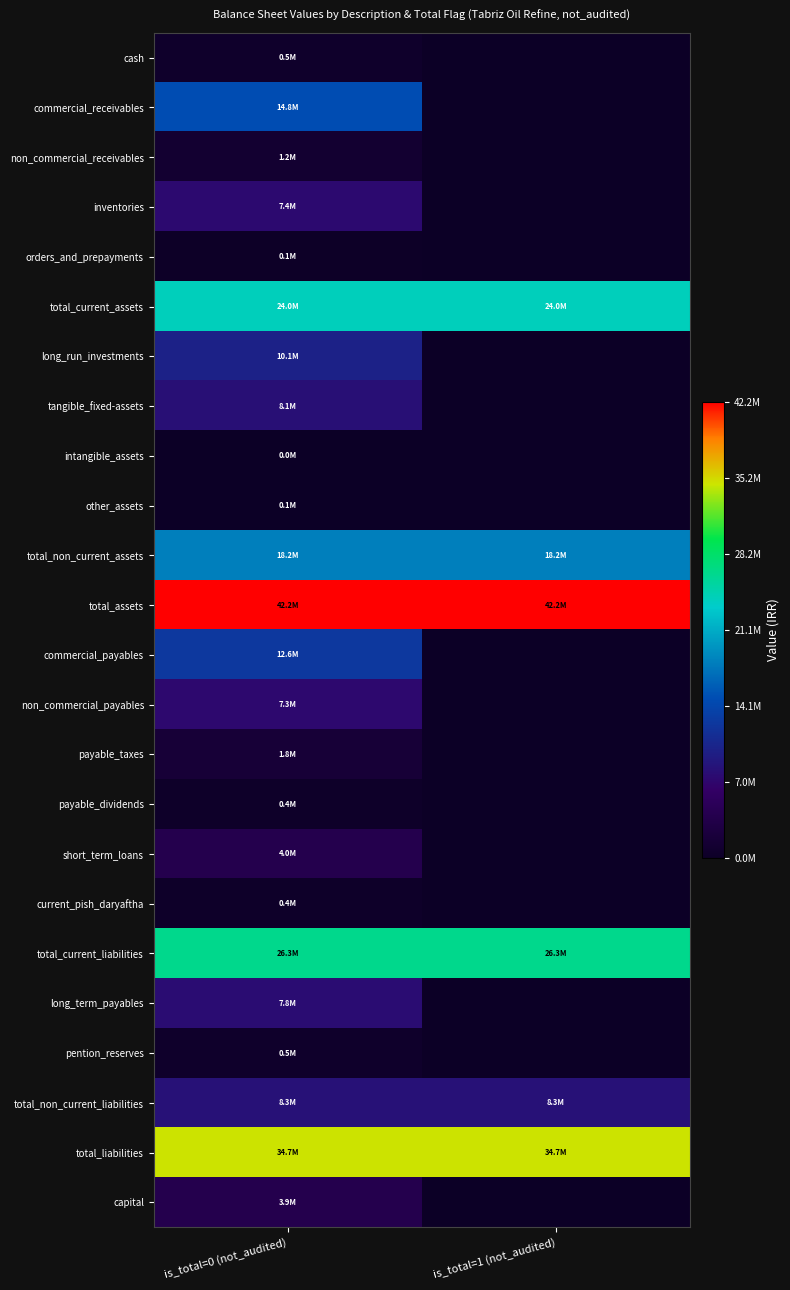

At how many categories does at least one series exceed 18710874?

2